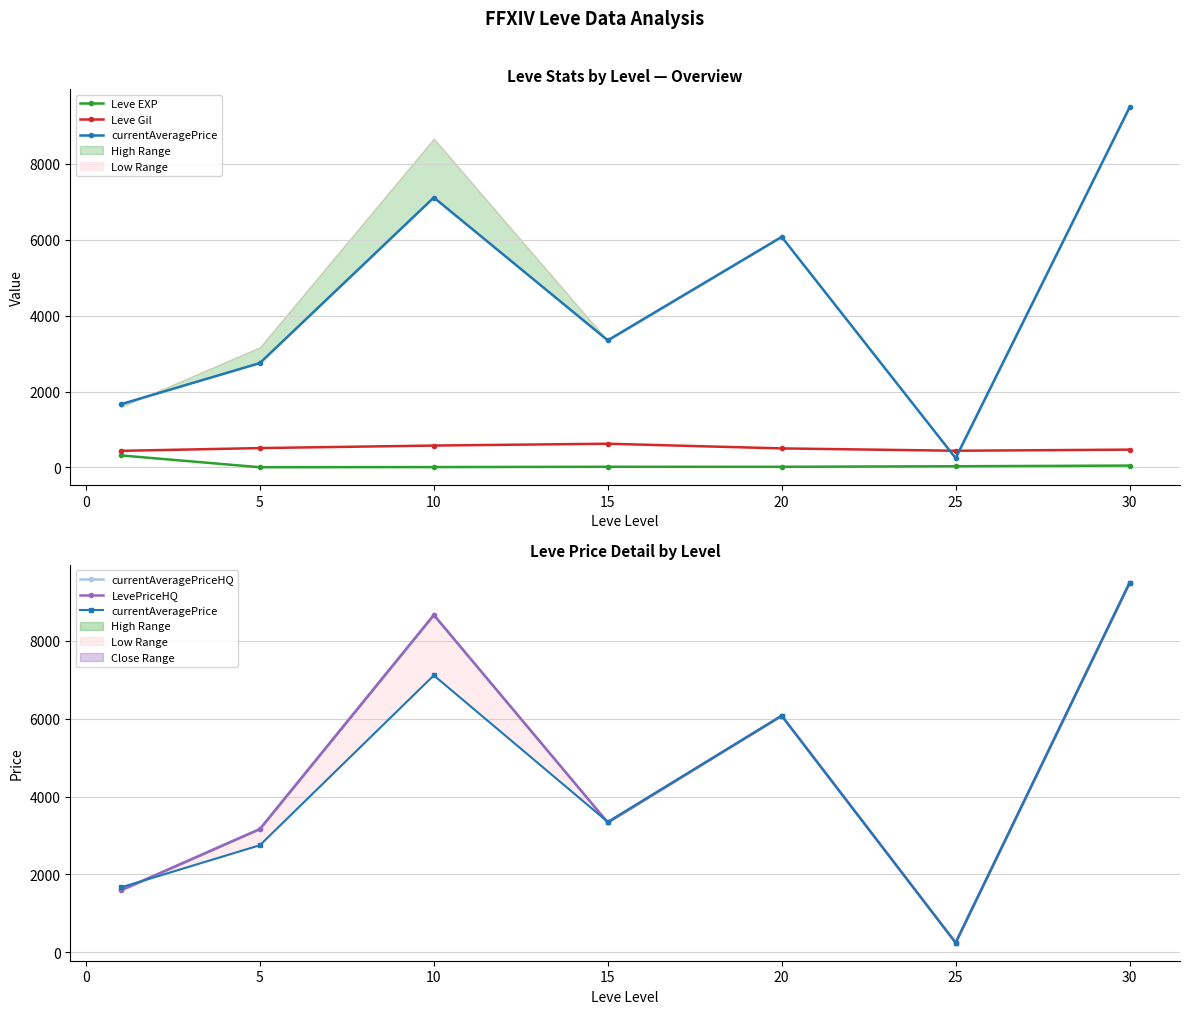

What is the highest value of the Leve EXP series?

315.5